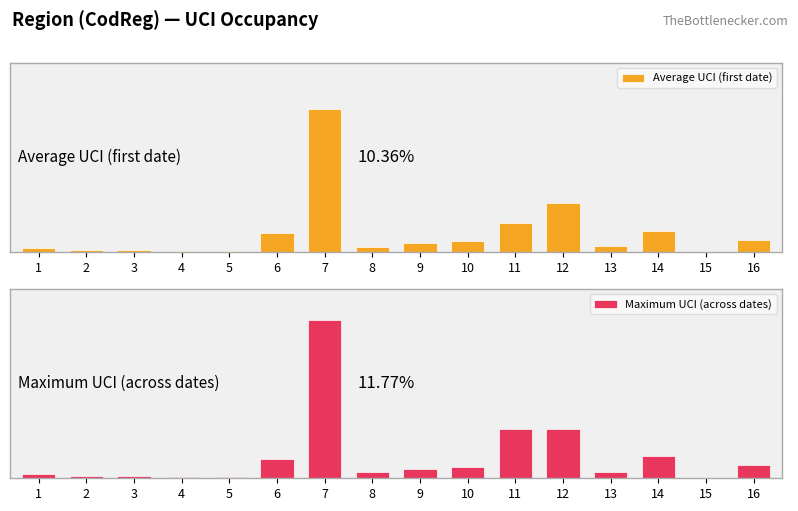

Rank the categories by Average UCI (first date) value from lowest to highest.

15, 4, 5, 2, 3, 1, 8, 13, 9, 10, 16, 6, 14, 11, 12, 7